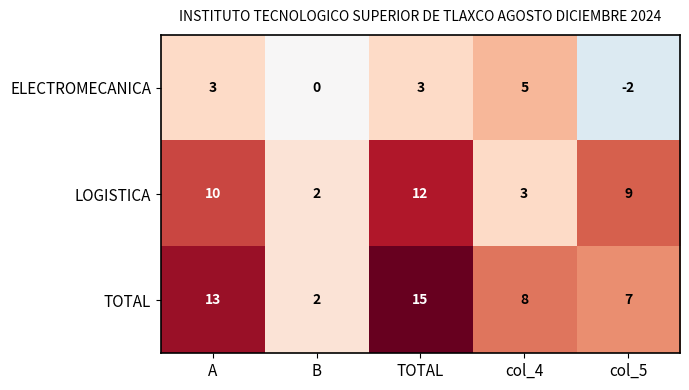

Reading left to right, transcribe all the data shown in this chart.

ELECTROMECANICA: 3	0	3	5	-2
LOGISTICA: 10	2	12	3	9
TOTAL: 13	2	15	8	7